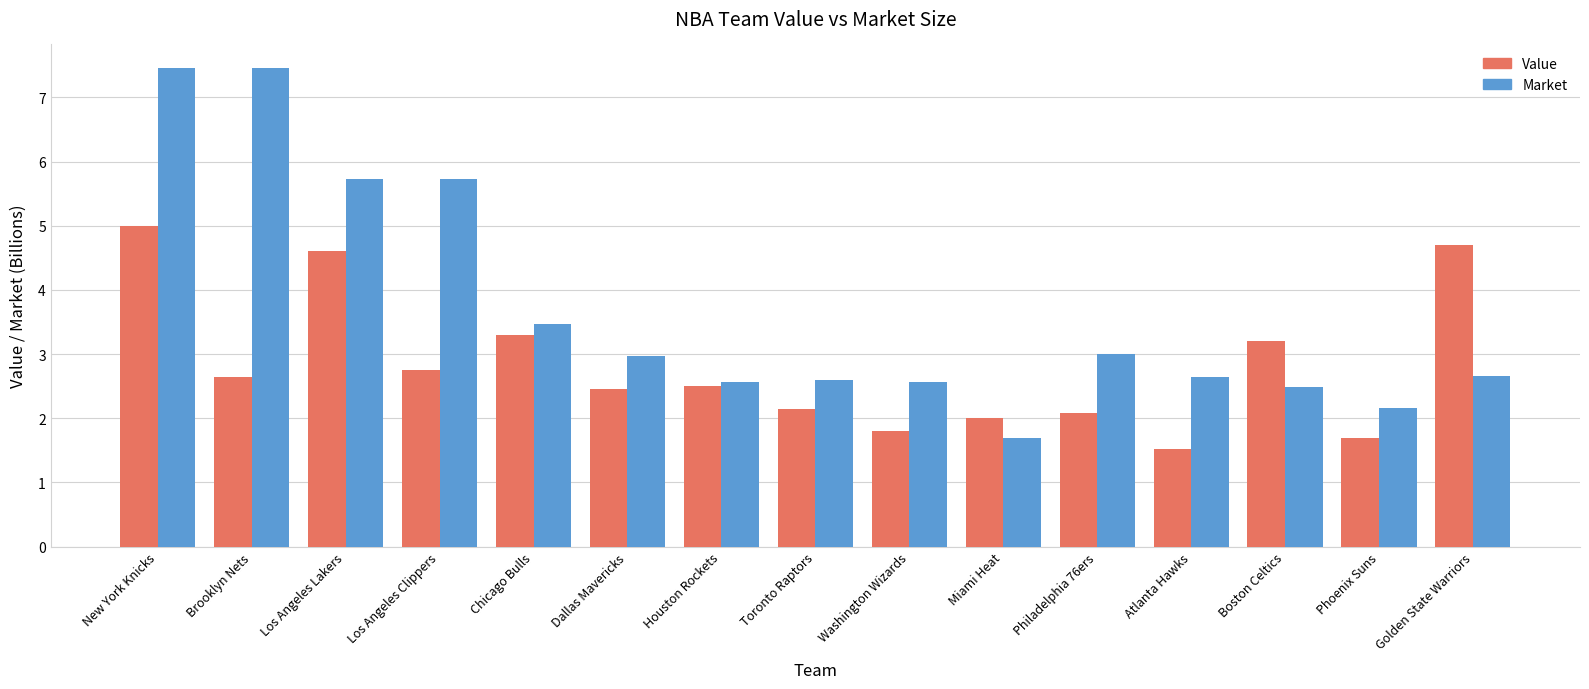

What is the label of the 5th bar from the right?

Philadelphia 76ers